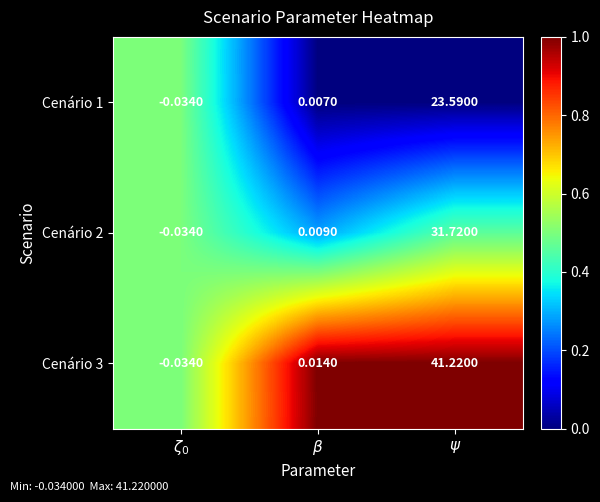

At how many categories does at least one series exceed 0?

2